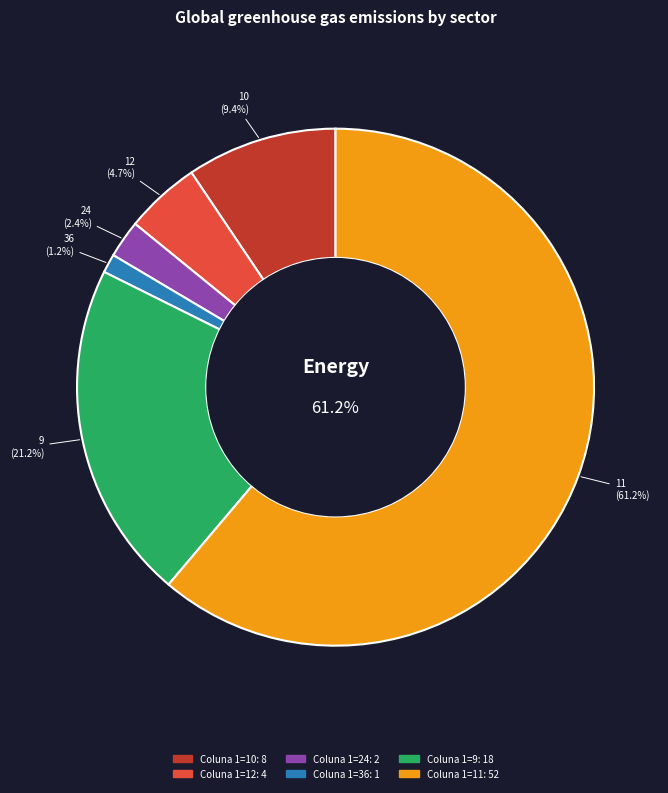

To the nearest percent, what percentage of the pie is 36?

1%